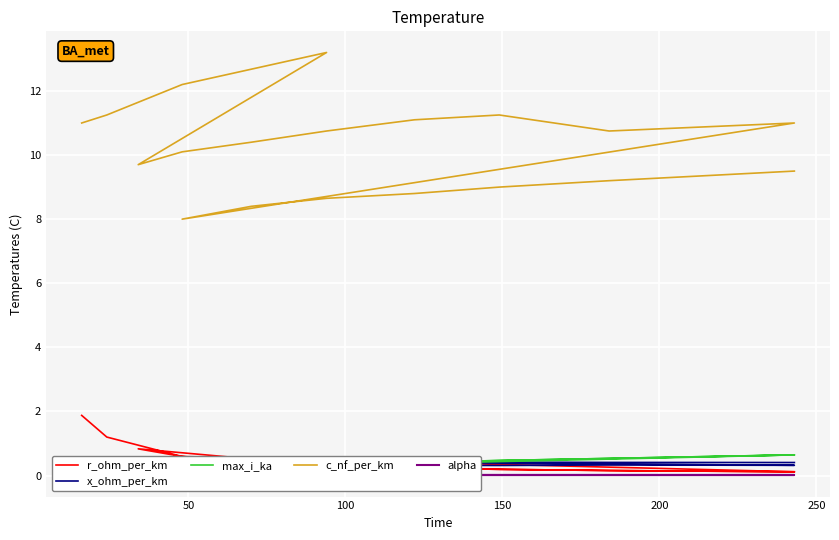

Which series has the largest range (max minus min)?

c_nf_per_km